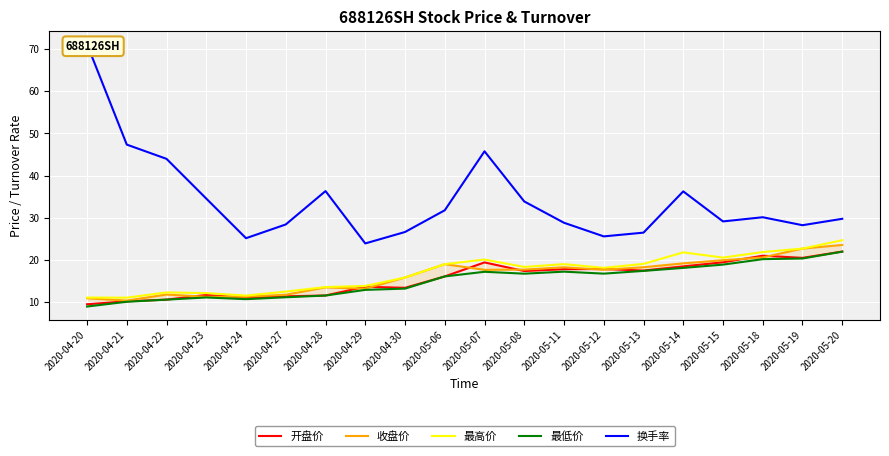

Is it true that 最低价 equals 5.3 at 2020-04-30?

False